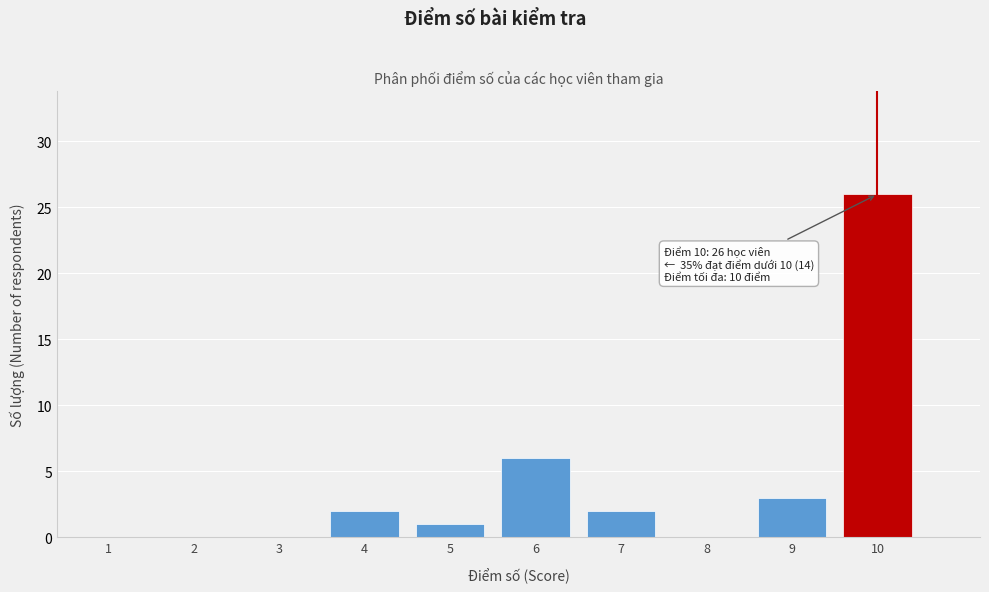

Reading right to left, what are all the values shown in this chart?

10=26	9=3	8=0	7=2	6=6	5=1	4=2	3=0	2=0	1=0